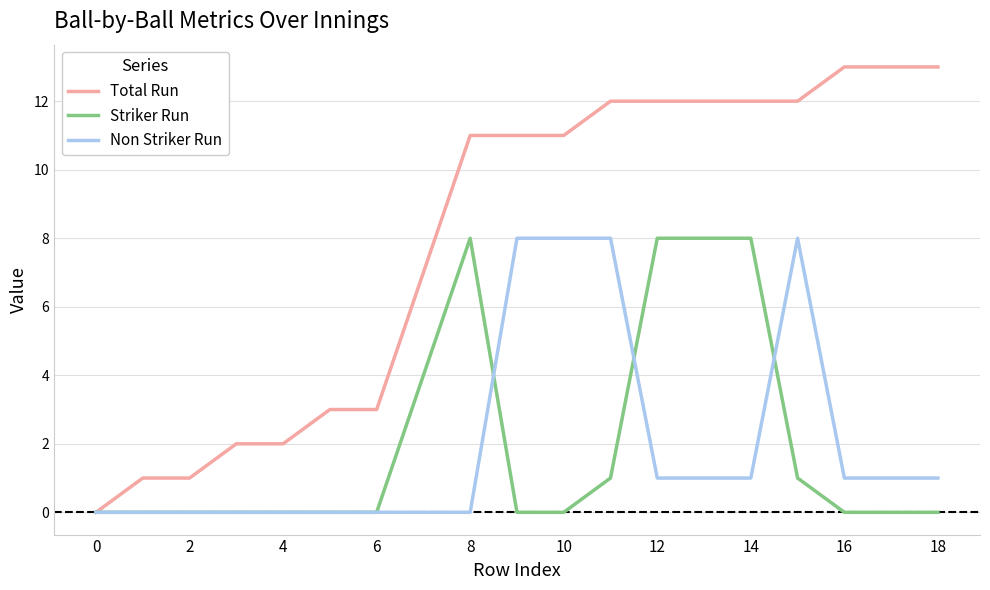

Which series has the largest total across all categories?

Total Run